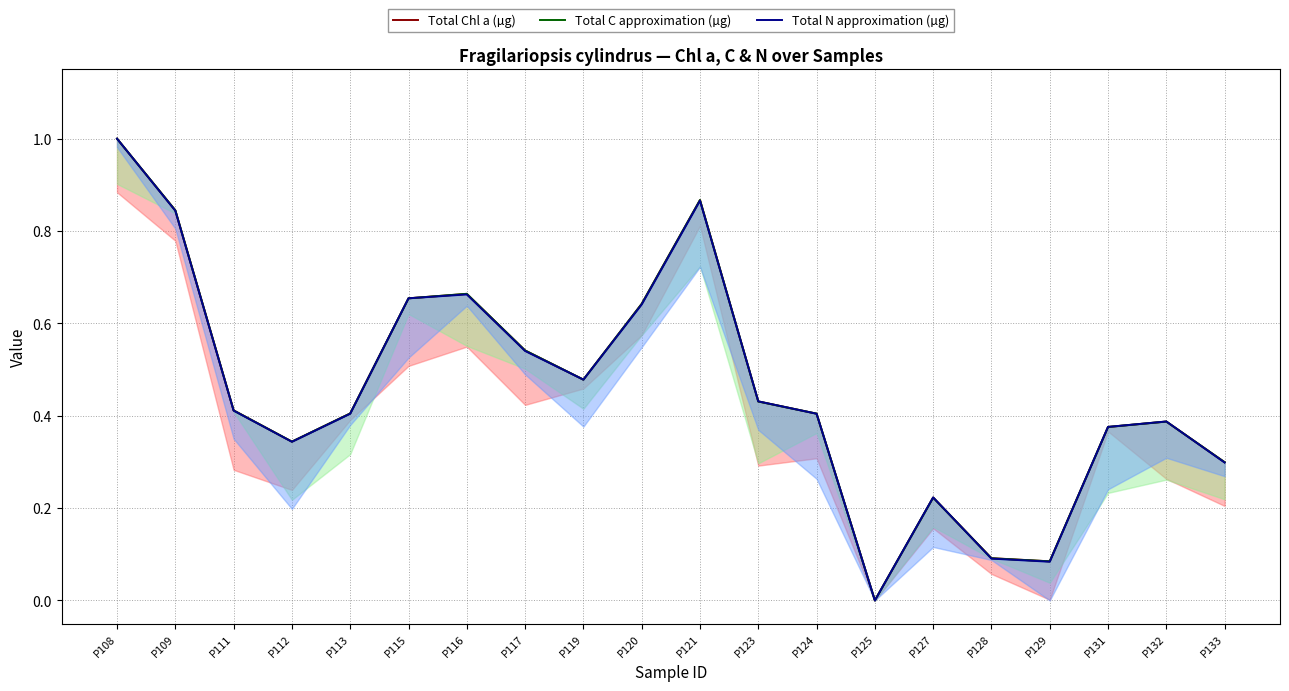

List the series in order of their peak value, highest first.

Total C approximation (µg), Total N approximation (µg), Total Chl a (µg)